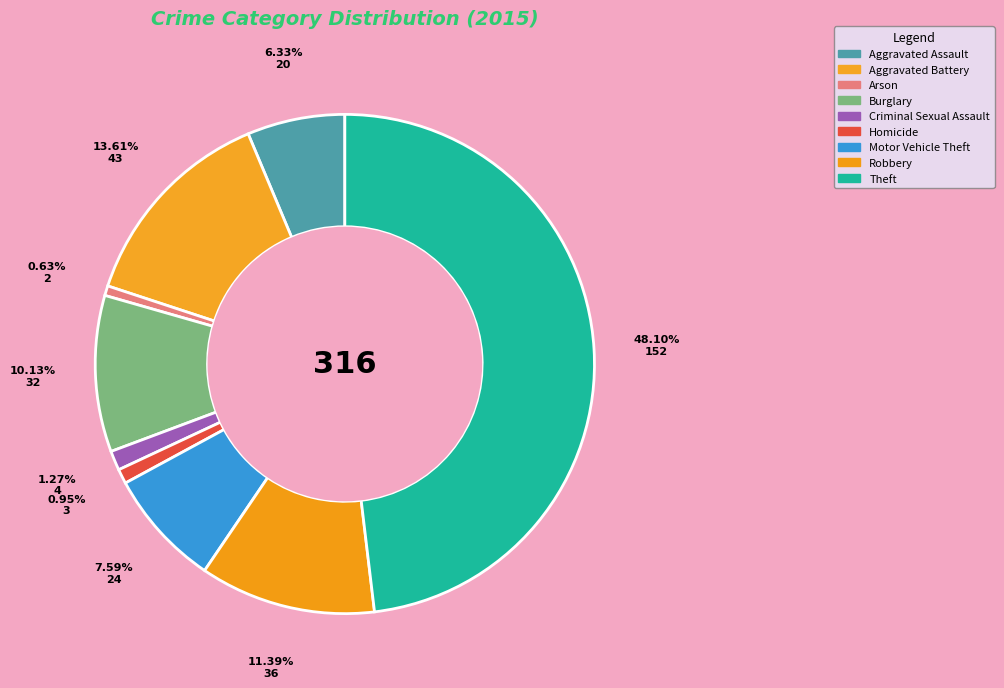

Rank the categories by value from highest to lowest.

Theft, Aggravated Battery, Robbery, Burglary, Motor Vehicle Theft, Aggravated Assault, Criminal Sexual Assault, Homicide, Arson